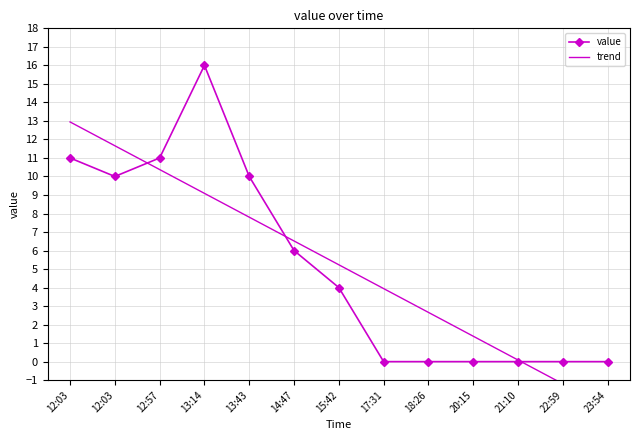

What is the difference between the highest and lowest values at 23:54?

2.5